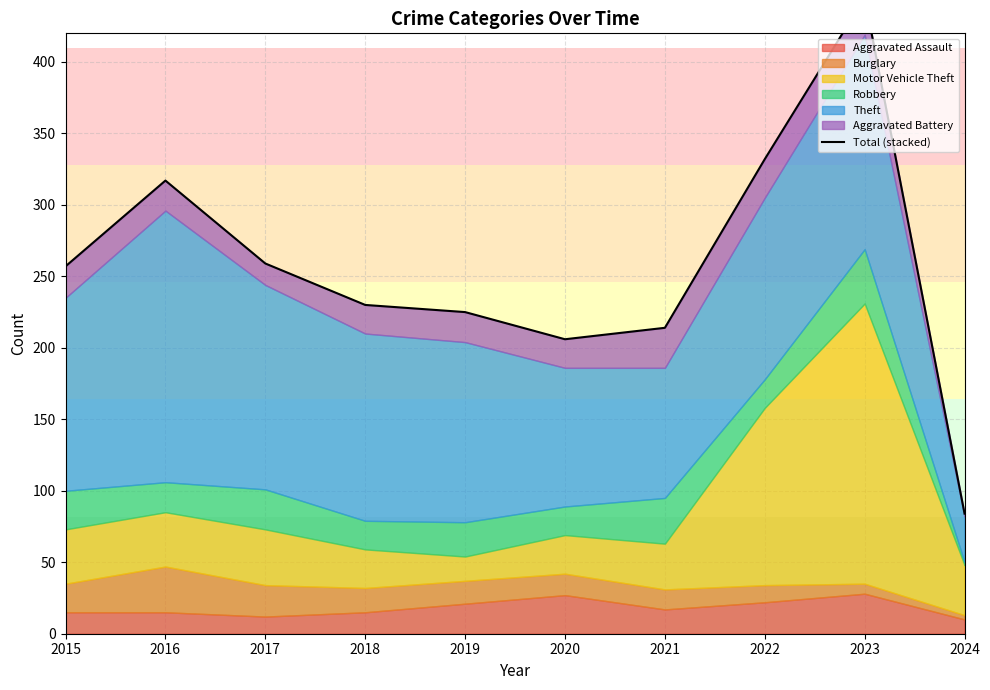

Which label corresponds to the largest value in the chart?

2023